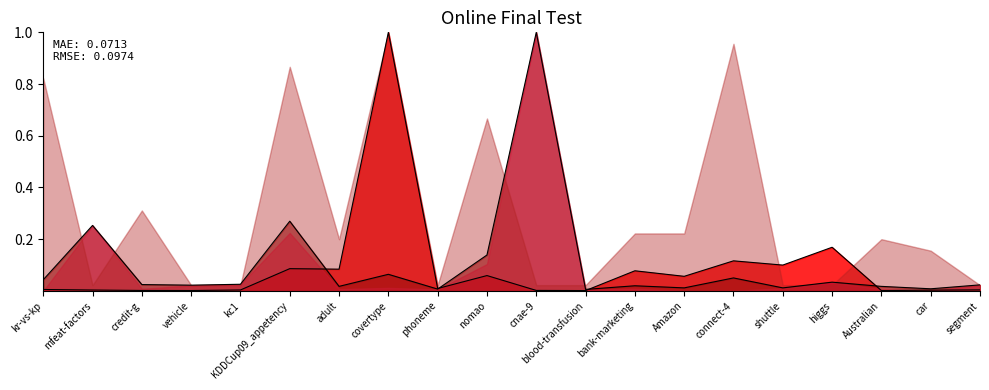

Between kr-vs-kp and kc1, which series saw the biggest shift?

NumberOfFeatures